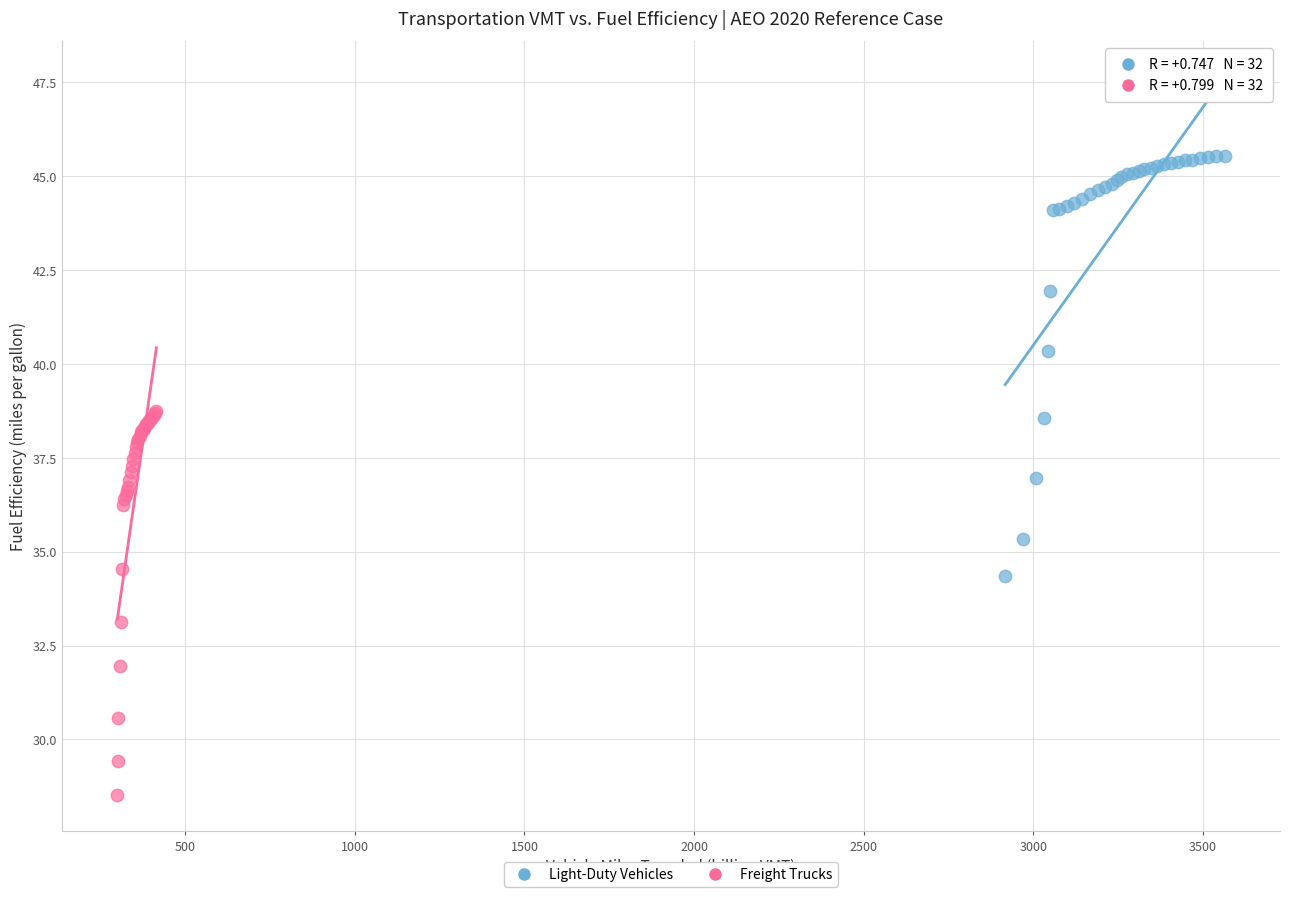

Which series reaches the maximum Y coordinate?

Light-Duty Vehicles